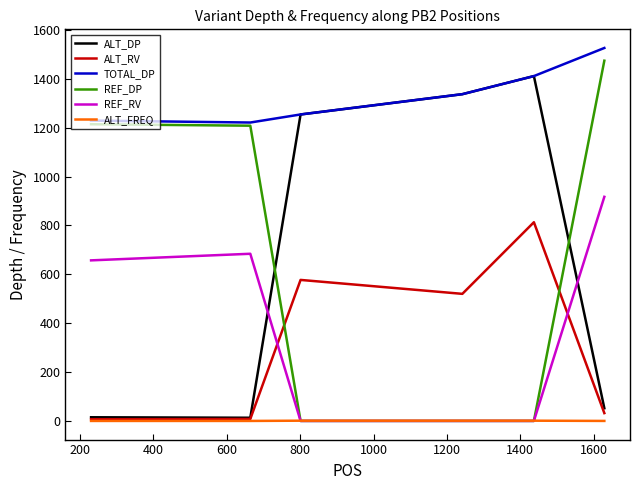

True or false: ALT_FREQ and TOTAL_DP intersect in this chart.

False